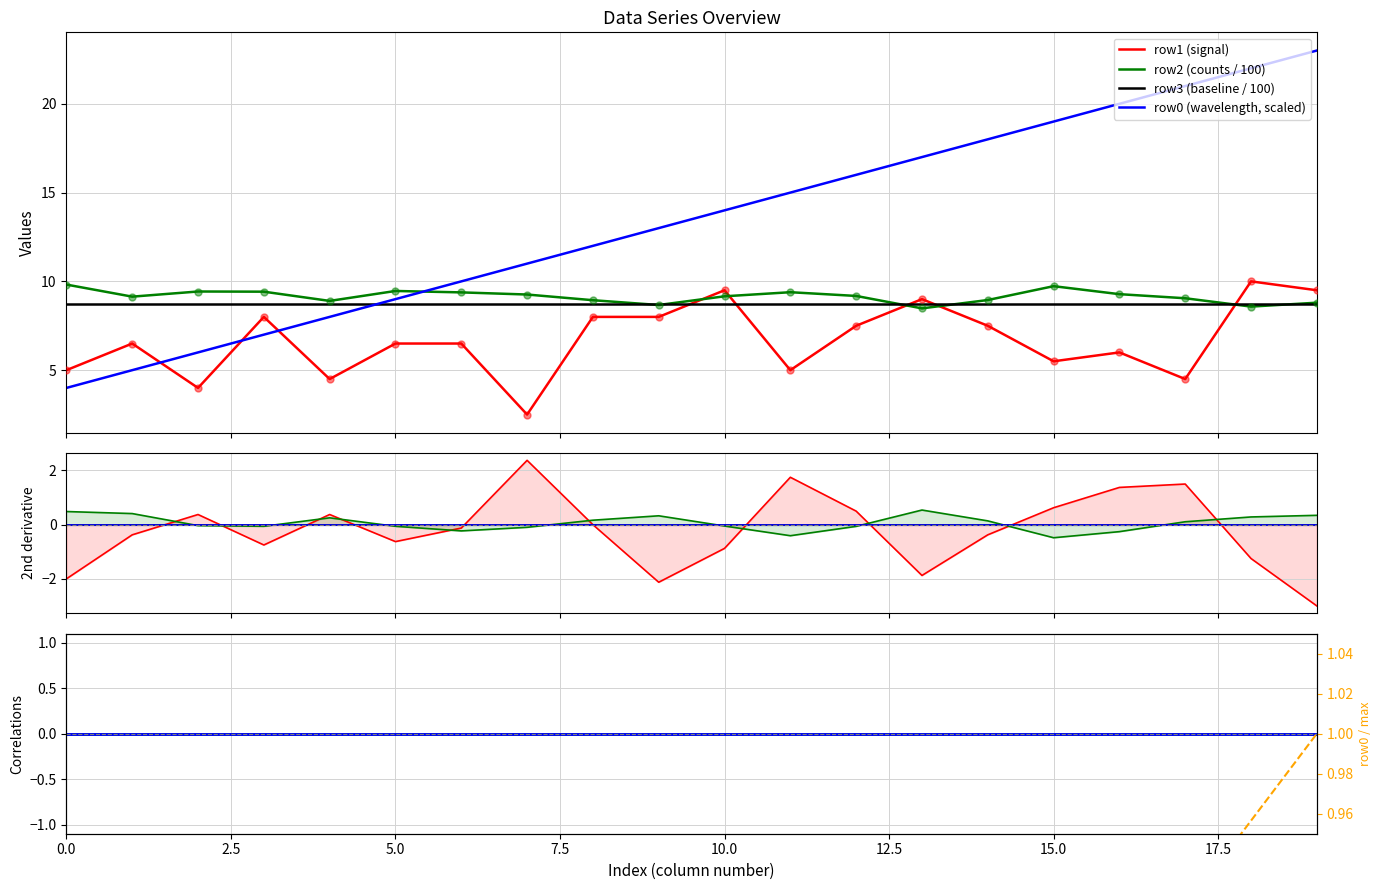

Which series has the largest total across all categories?

row0 norm